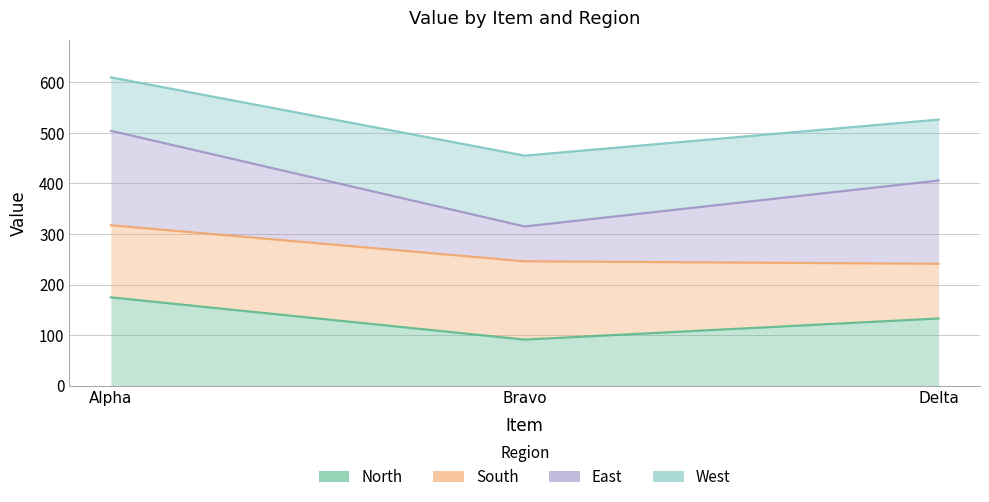

The North series shows 91.0 at Bravo. True or false?

True